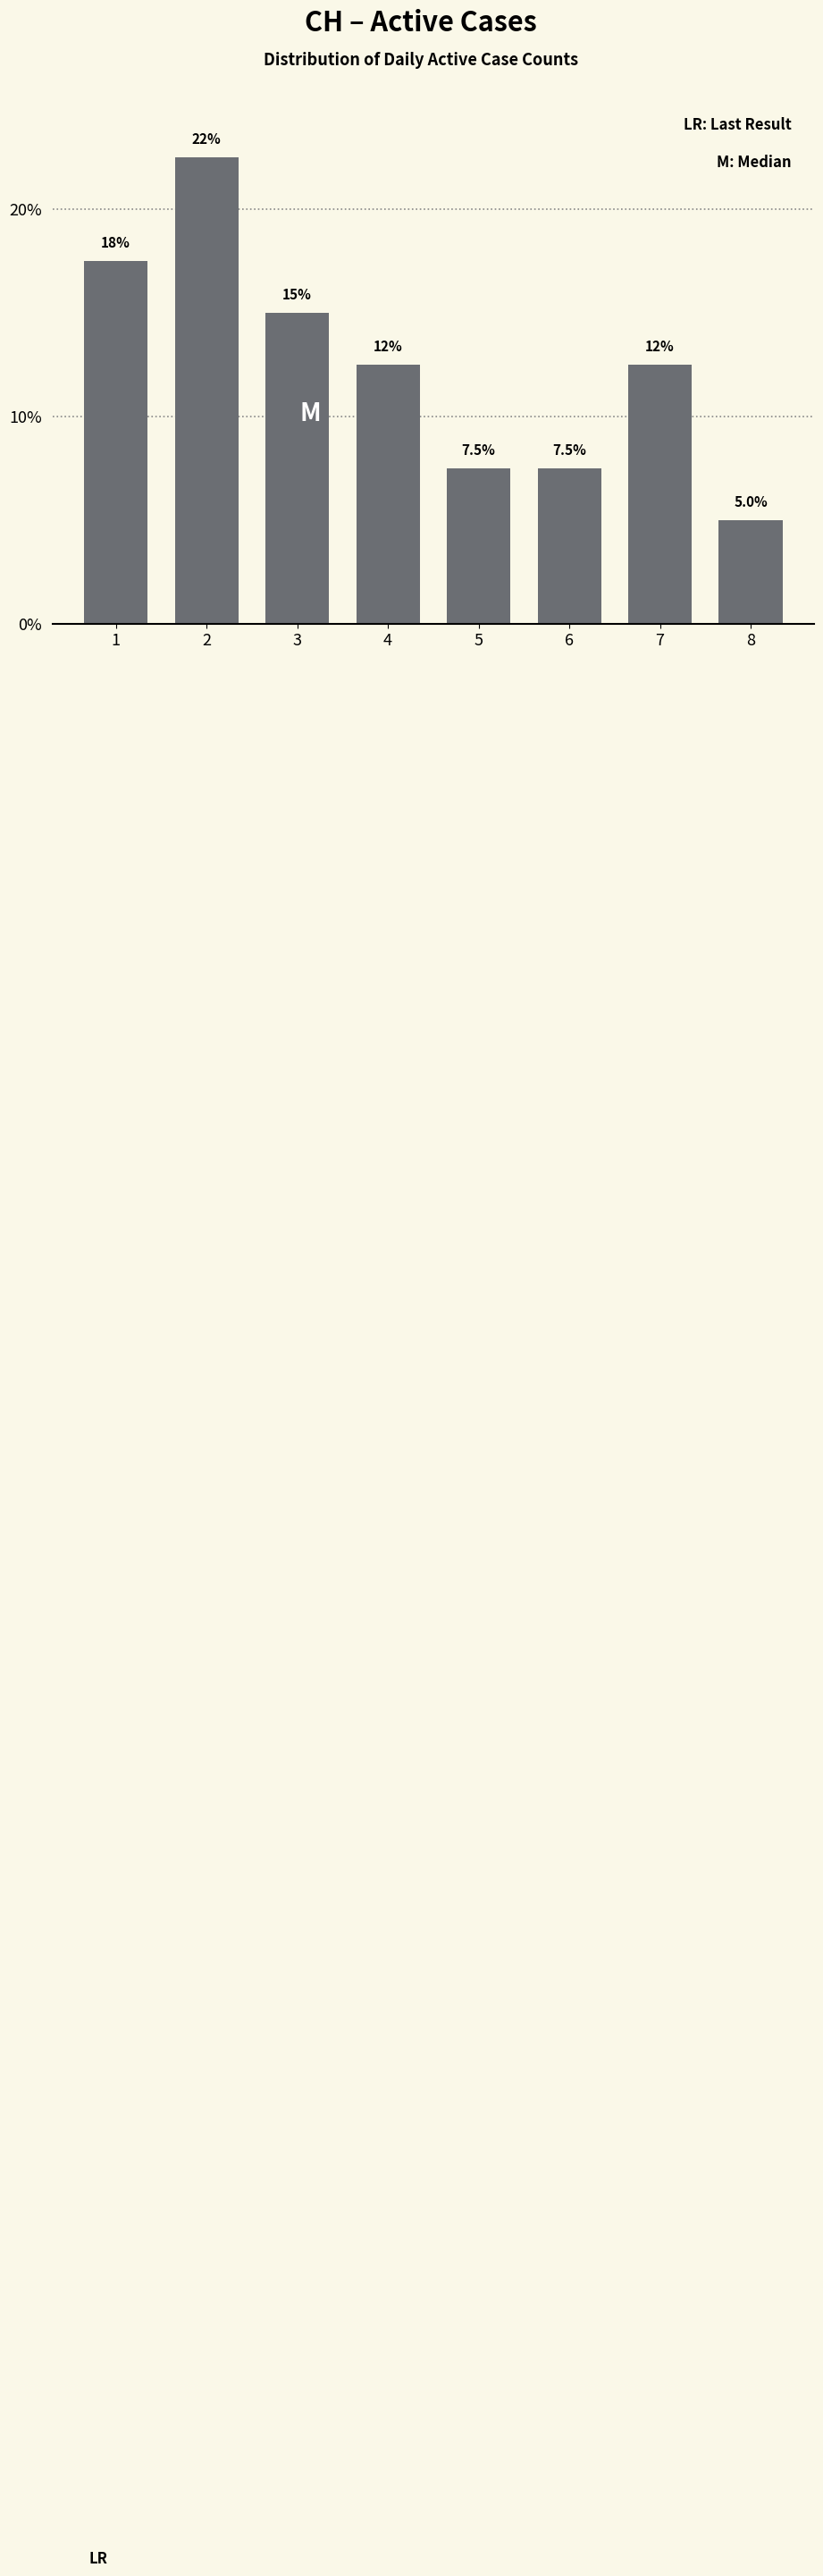

Reading right to left, list all the values displayed in this chart.

5.0	12.5	7.5	7.5	12.5	15.0	22.5	17.5